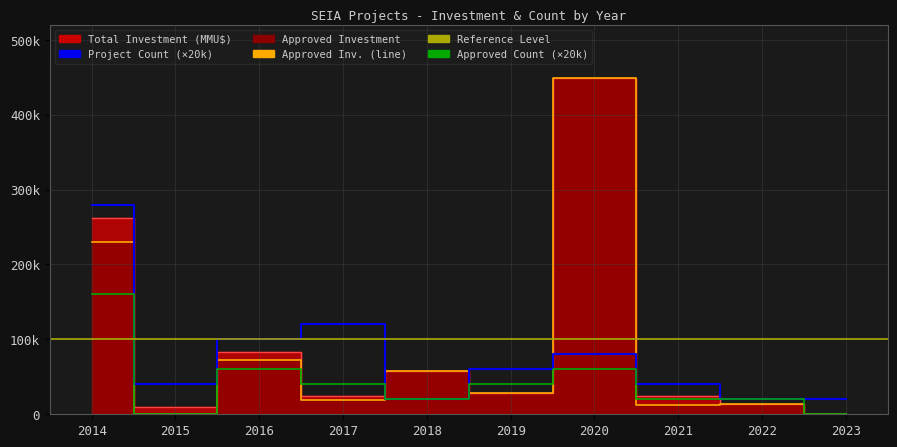

How many interior local peaks does the Count Approved series have?

2